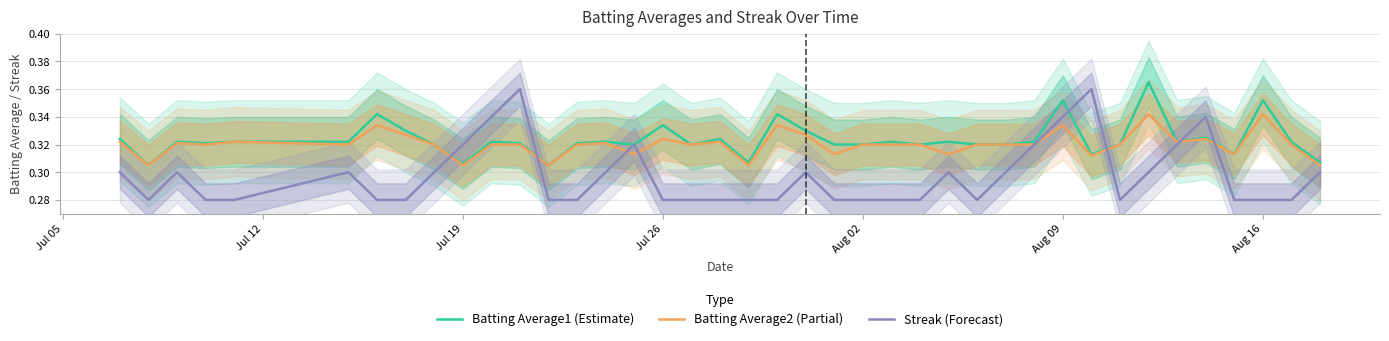

Where is Streak (Forecast) nearest to the value 0?

Jul 12